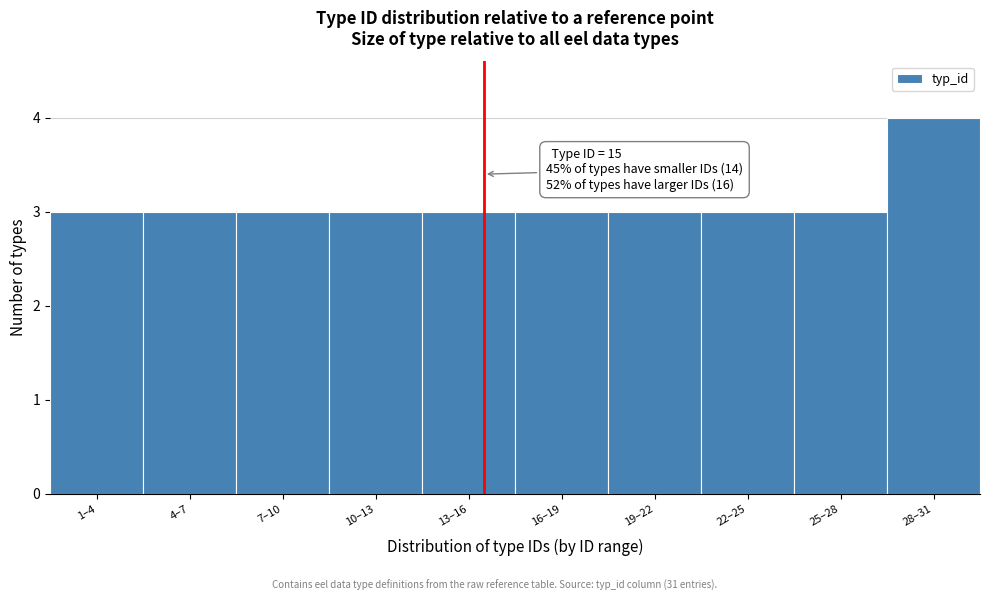

Reading left to right, list all the values displayed in this chart.

3	3	3	3	3	3	3	3	3	4